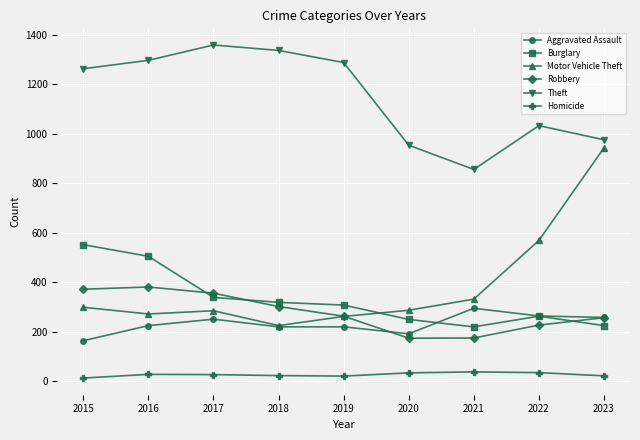

How many data points in Theft are less than 1263?

4